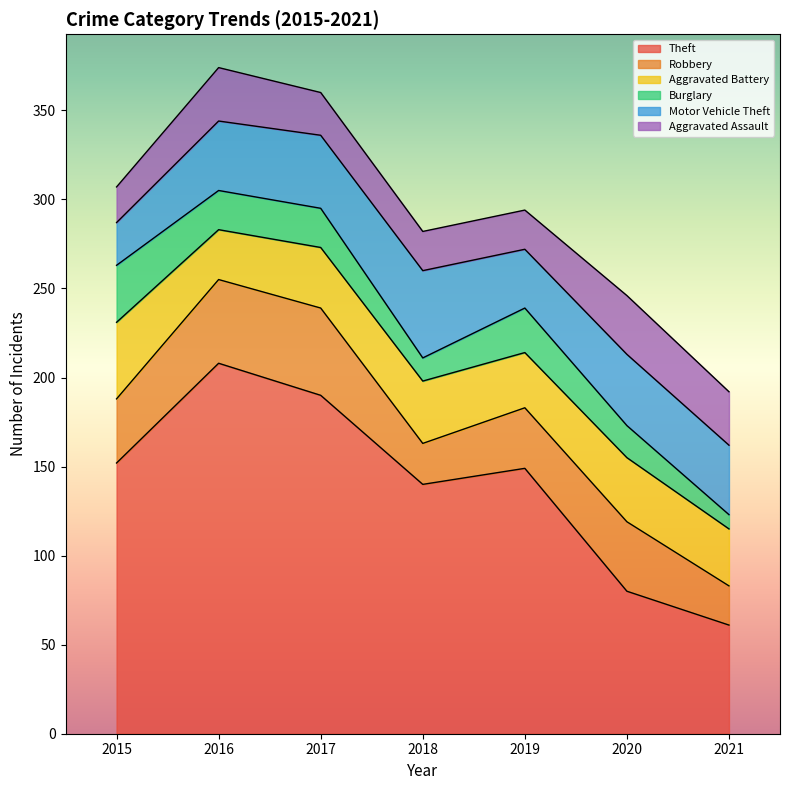

What is the value of the Motor Vehicle Theft point at the 3rd from the left?

41